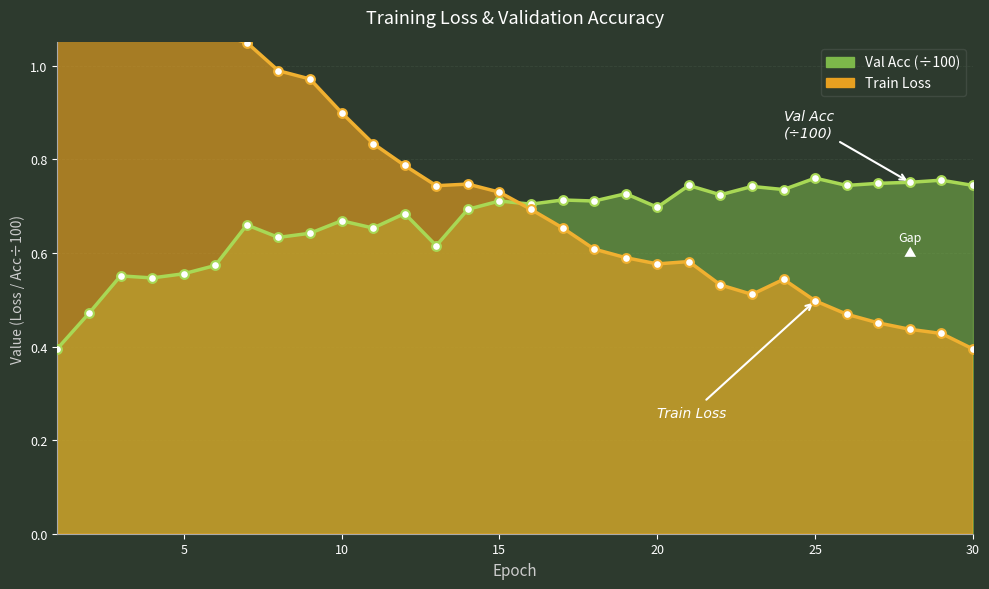

Which series has the largest Y range (max minus min)?

train_loss